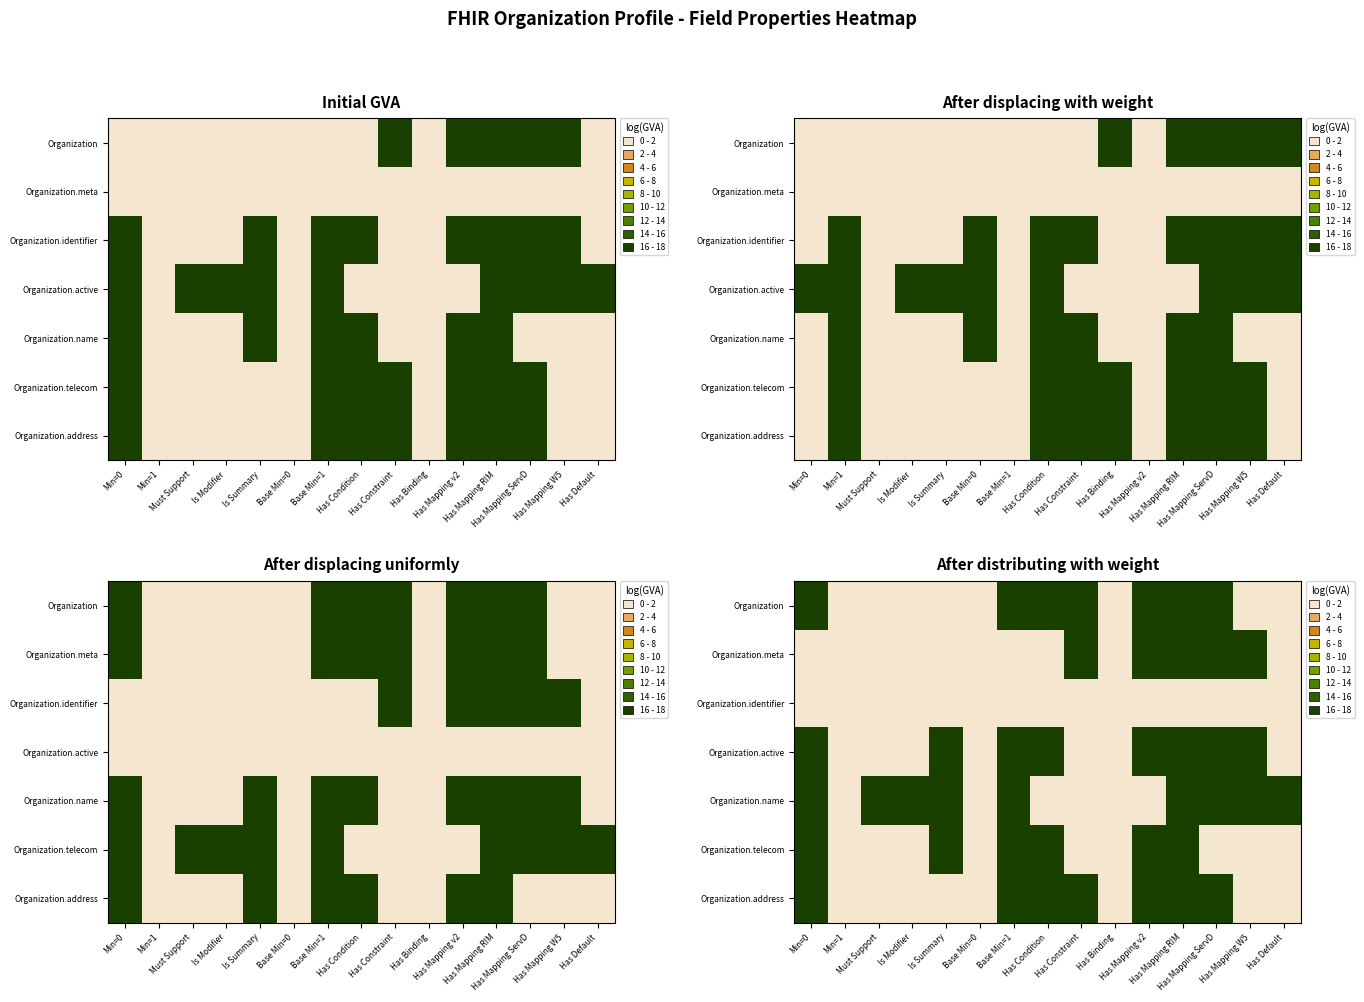

Is the value of Organization.identifier at Has Condition greater than the value of Organization.address at Base Min=1?

No